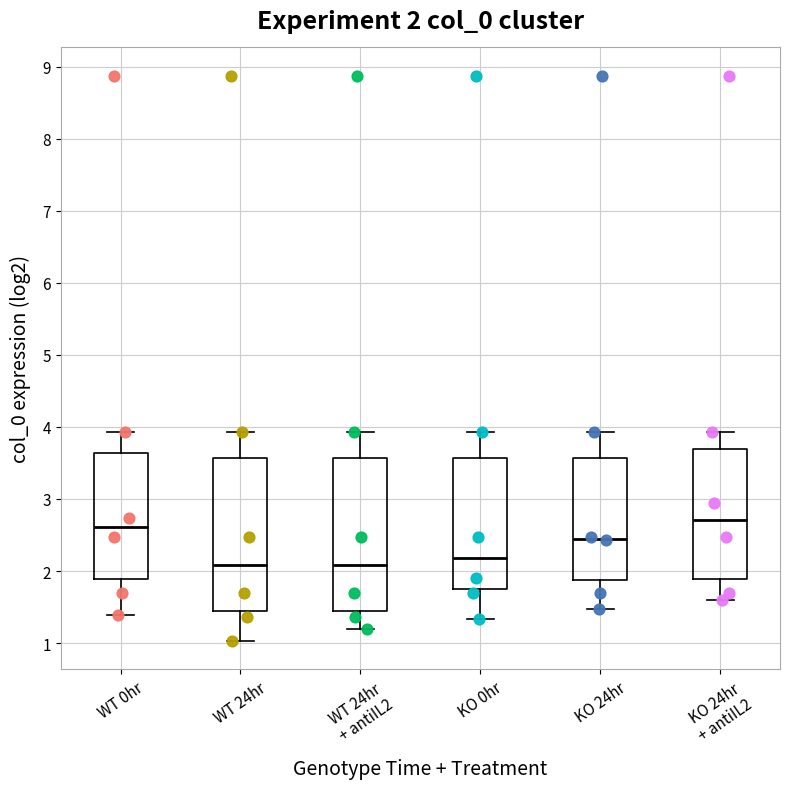

Which box's median line is the highest?

KO 24hr + antiIL2